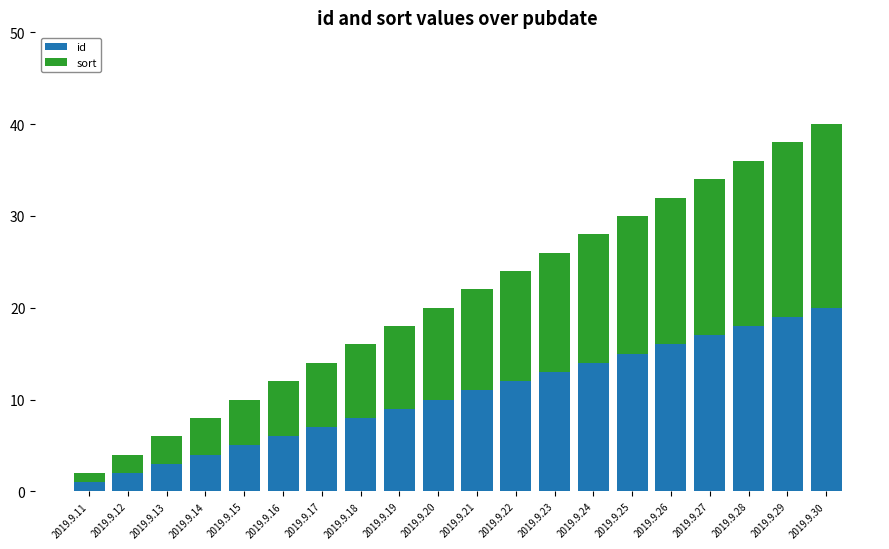

Are the bars horizontal?

No